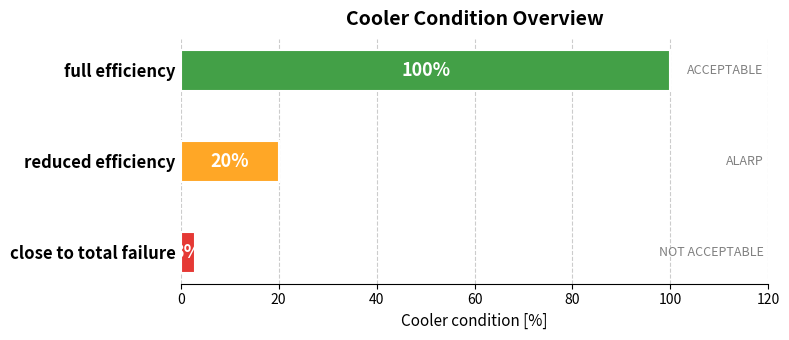

Rank the categories by value from highest to lowest.

full efficiency, reduced efficiency, close to total failure